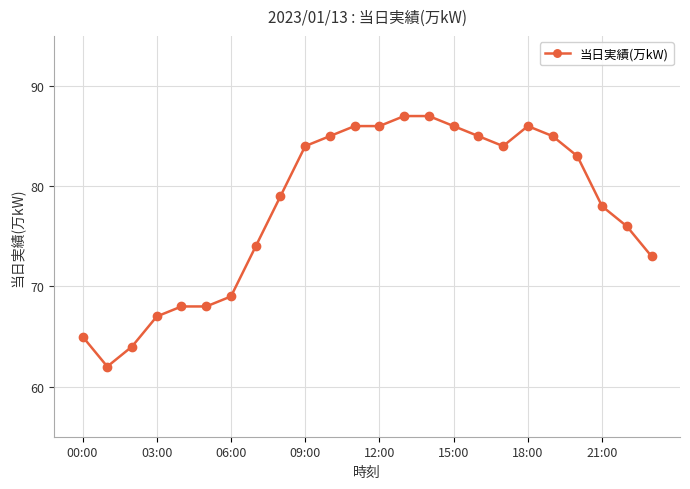

What is the average value?

78